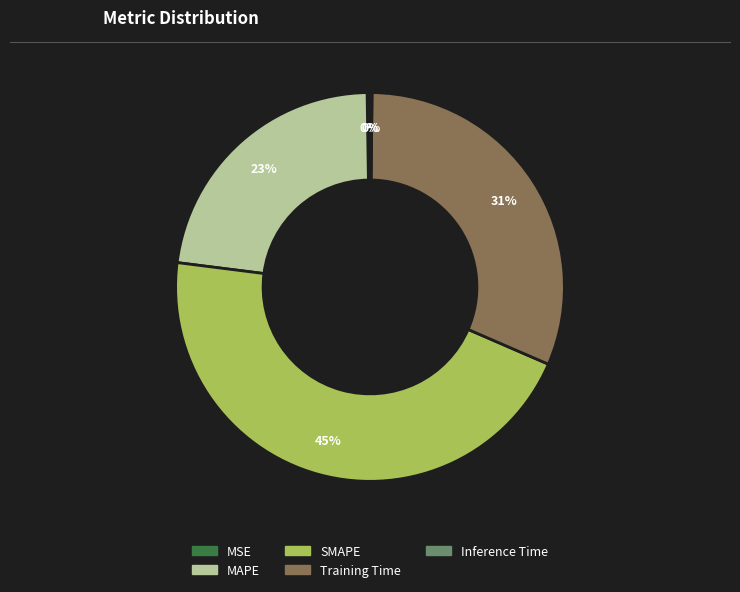

To the nearest percent, what is the difference between the largest and smallest slice percentages?

45%